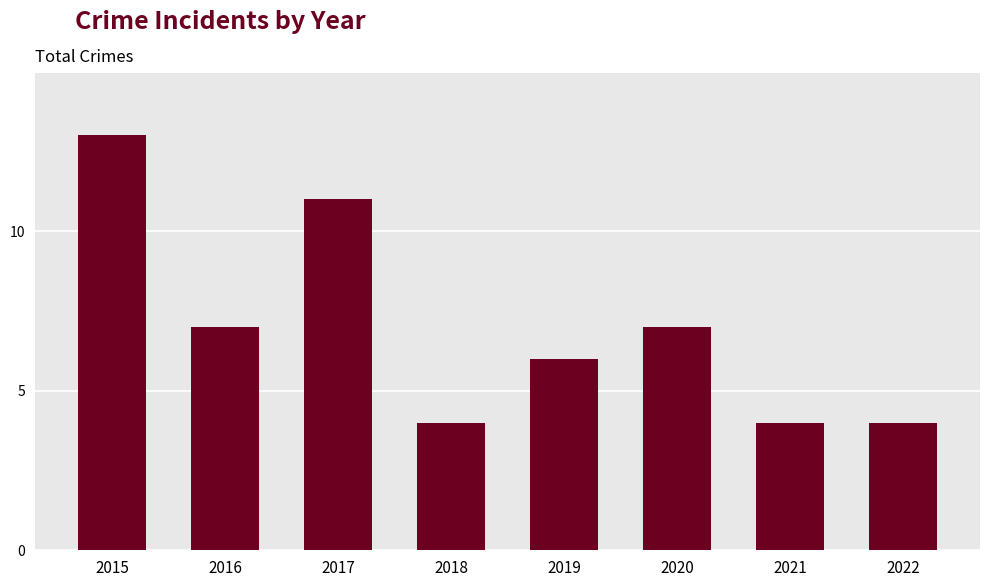

What is the greatest value displayed?

13